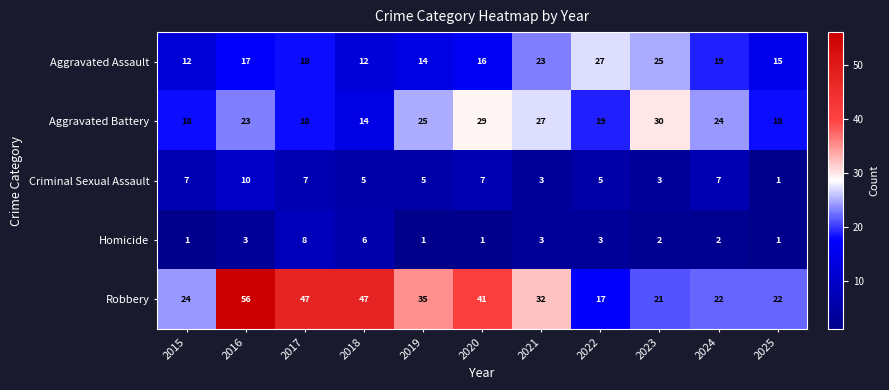

Count the number of data series in this chart.

5